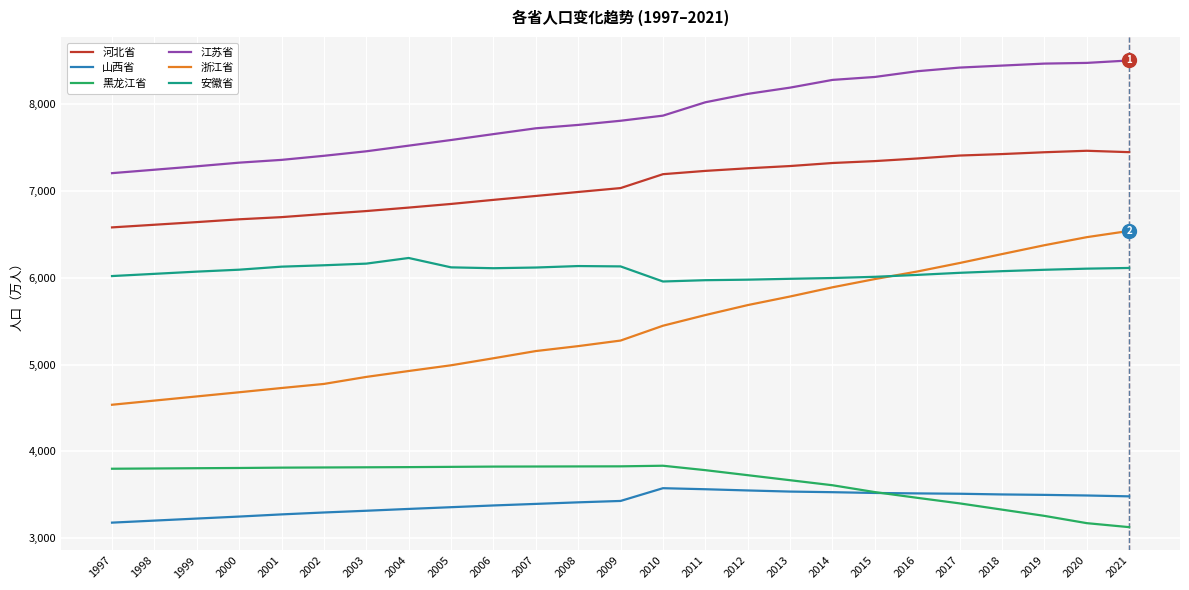

True or false: 江苏省 and 黑龙江省 intersect in this chart.

False